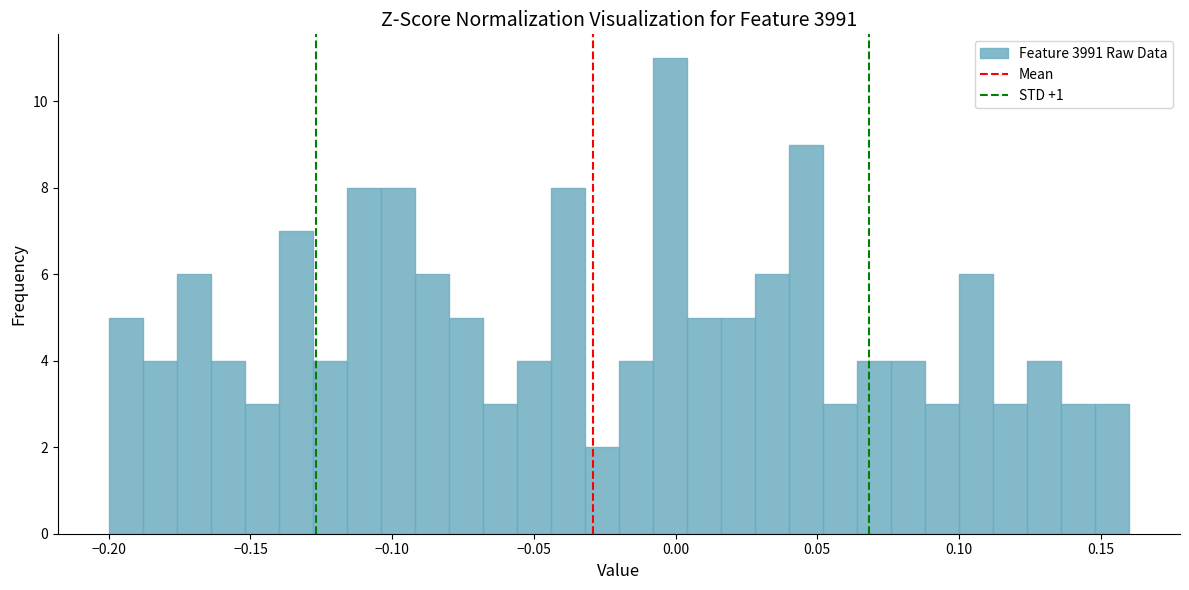

Read against the x-axis, roughly where is the centre of the tallest bar?

0.000